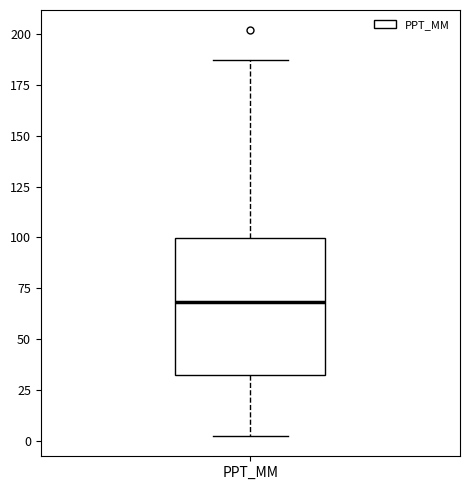

Read this box plot against the y-axis: the position of the median line, the range covered by the box, and the ends of both whiskers. The values are not printed on the chart, so give them approximately, as read against the axis.

median 70, box 35 to 100, whiskers 0 to 185